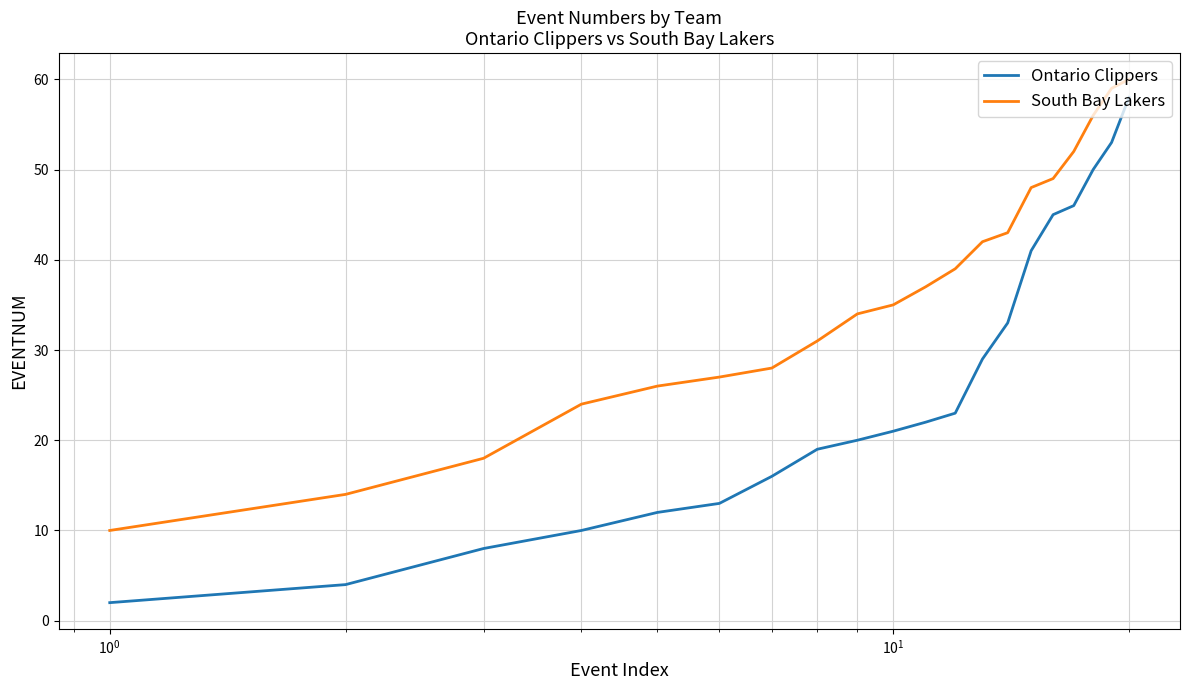

What is the greatest value displayed?

60